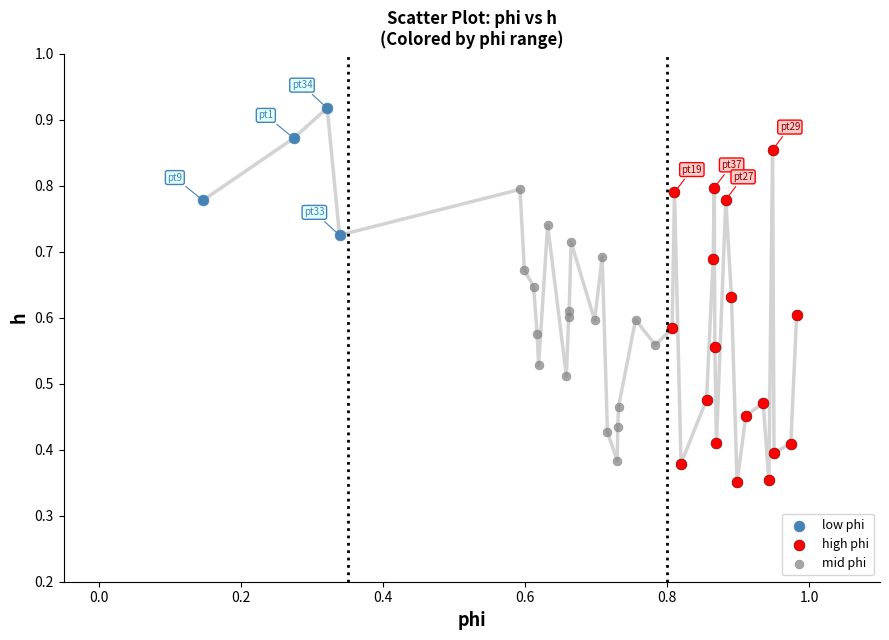

Which series reaches the maximum Y coordinate?

low phi